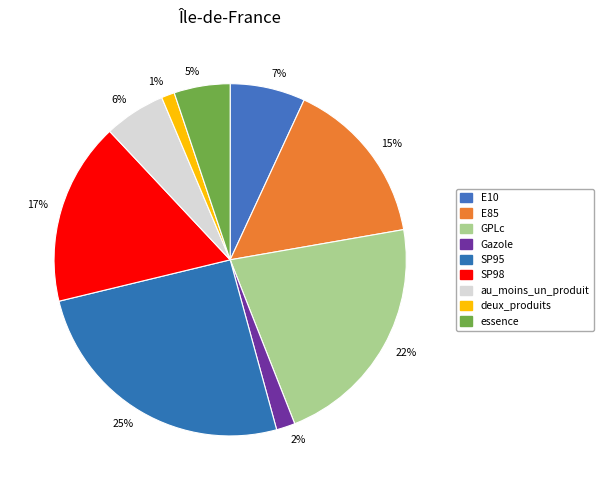

Does 17% account for over 50% of the chart?

No